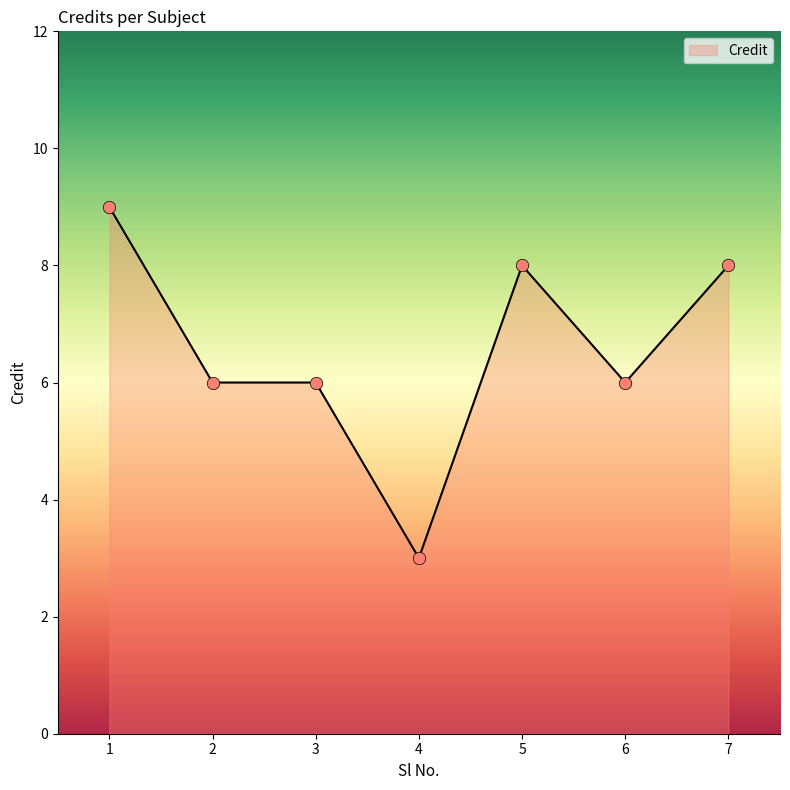

Which has a higher value, 7 or 2?

7